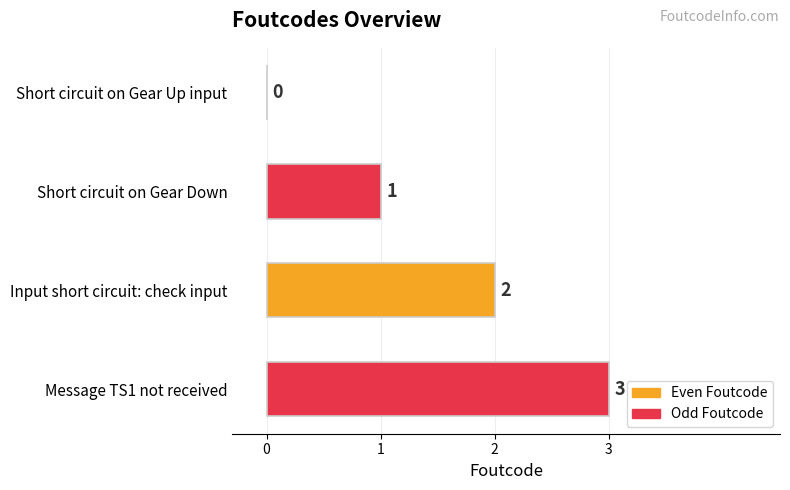

At which label is the value closest to 1?

Short circuit on Gear Down